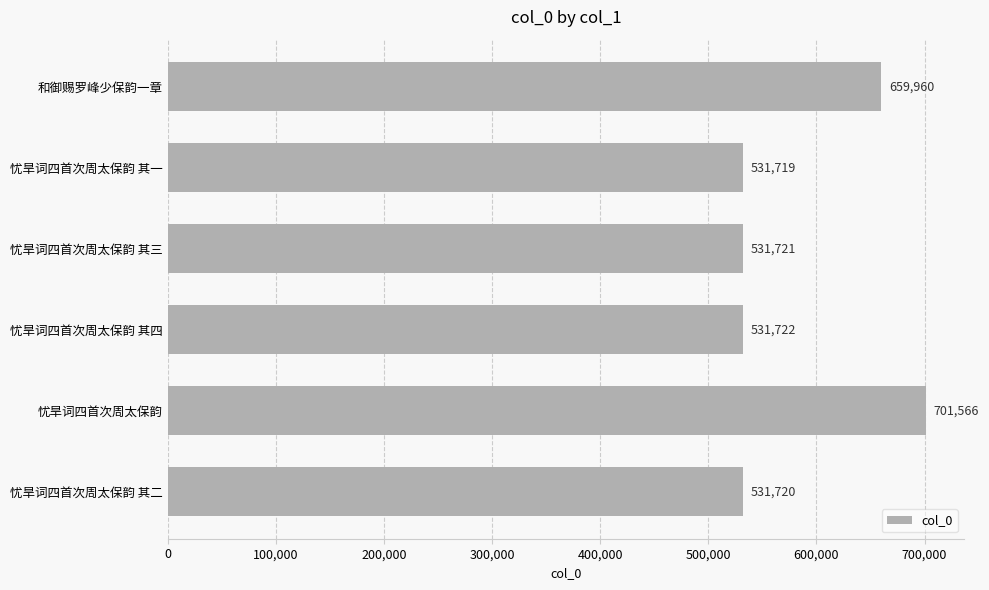

Rank the categories by value from highest to lowest.

忧旱词四首次周太保韵, 和御赐罗峰少保韵一章, 忧旱词四首次周太保韵 其四, 忧旱词四首次周太保韵 其三, 忧旱词四首次周太保韵 其二, 忧旱词四首次周太保韵 其一